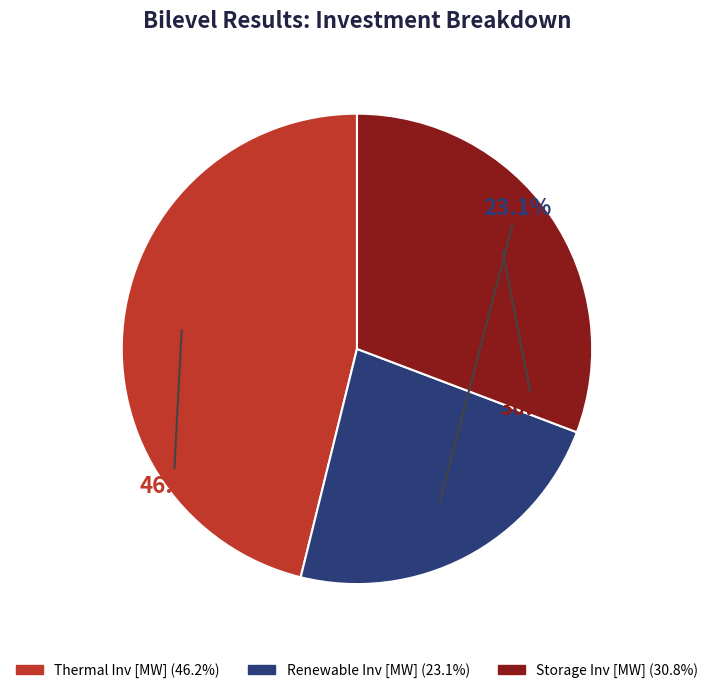

Which slice is the largest?

Thermal Inv [MW]